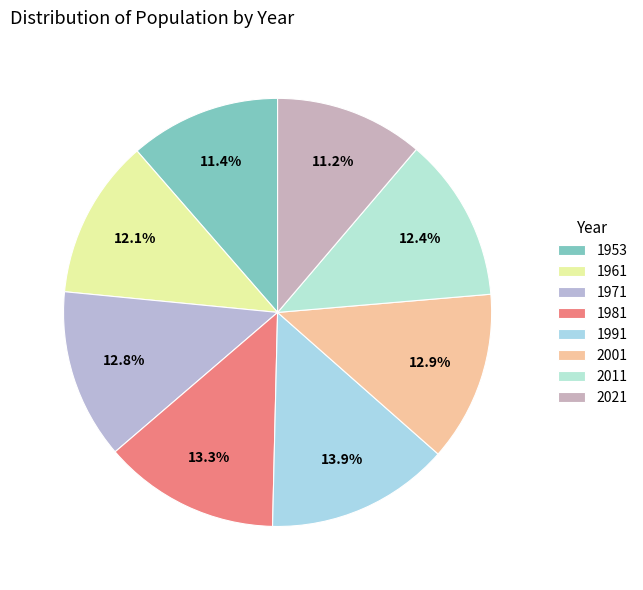

What percentage is the 2001 slice, to the nearest percent?

13%